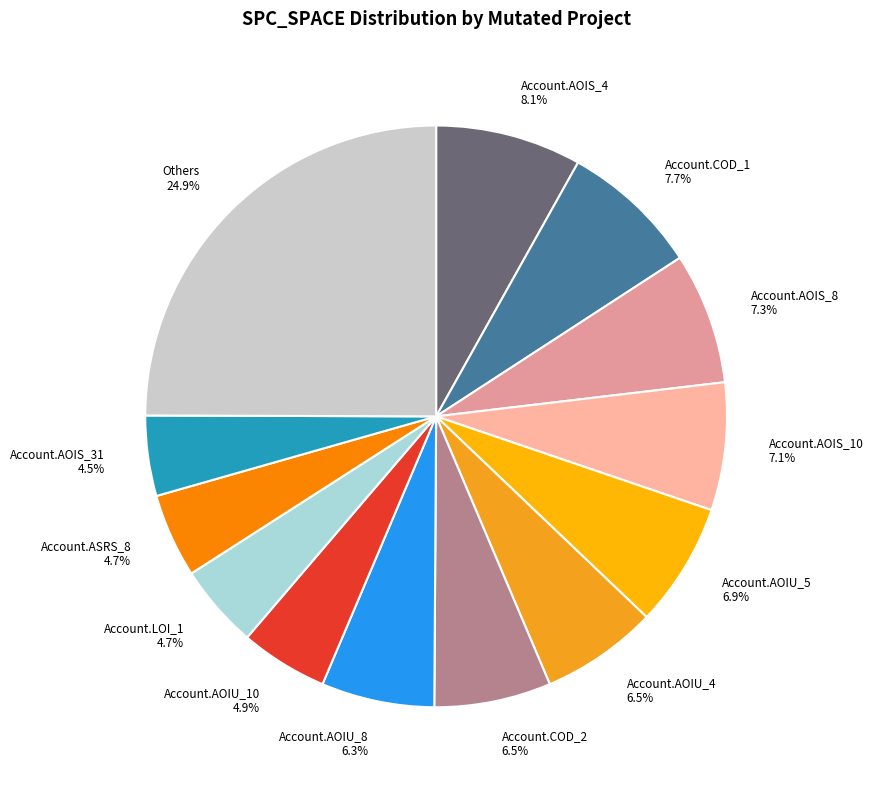

How many slices are in this pie chart?

13